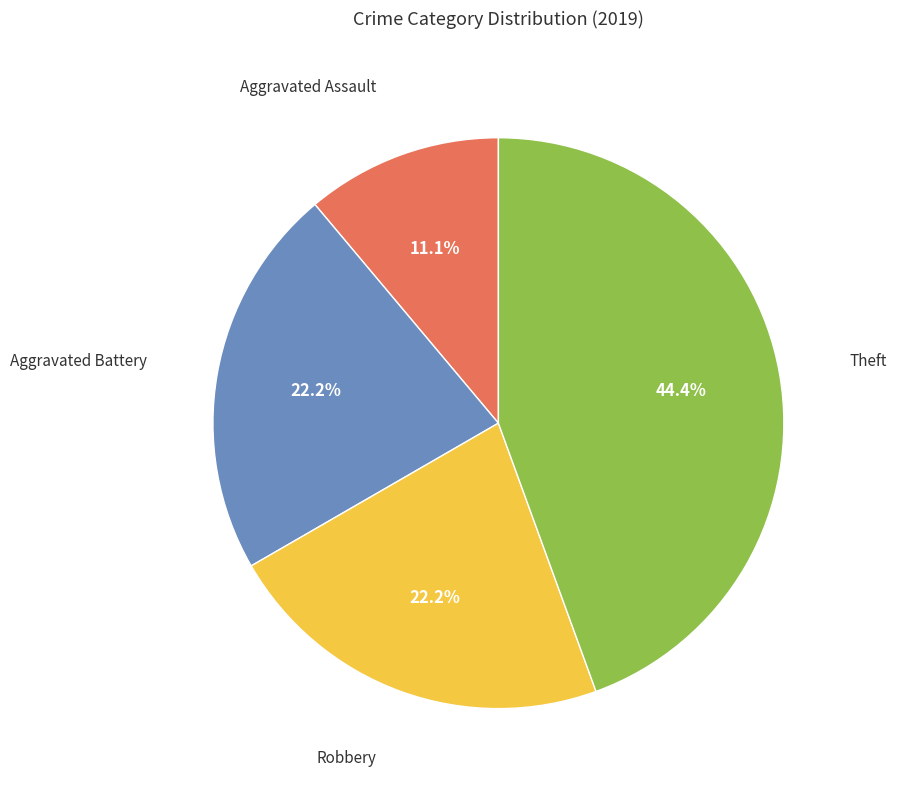

To the nearest percent, what is the difference between the largest and smallest slice percentages?

33%